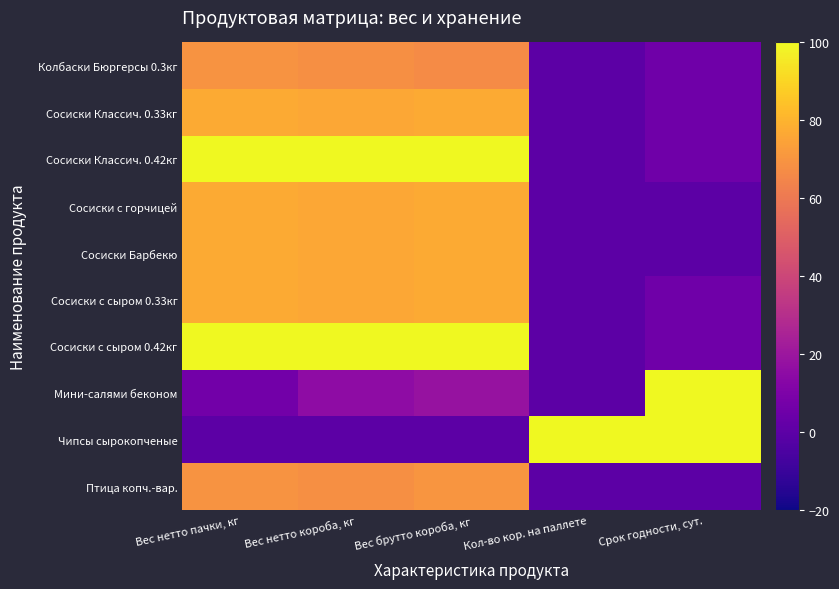

Between Вес нетто короба, кг and Кол-во кор. на паллете, which series saw the biggest shift?

Сосиски Классич. 0.42кг